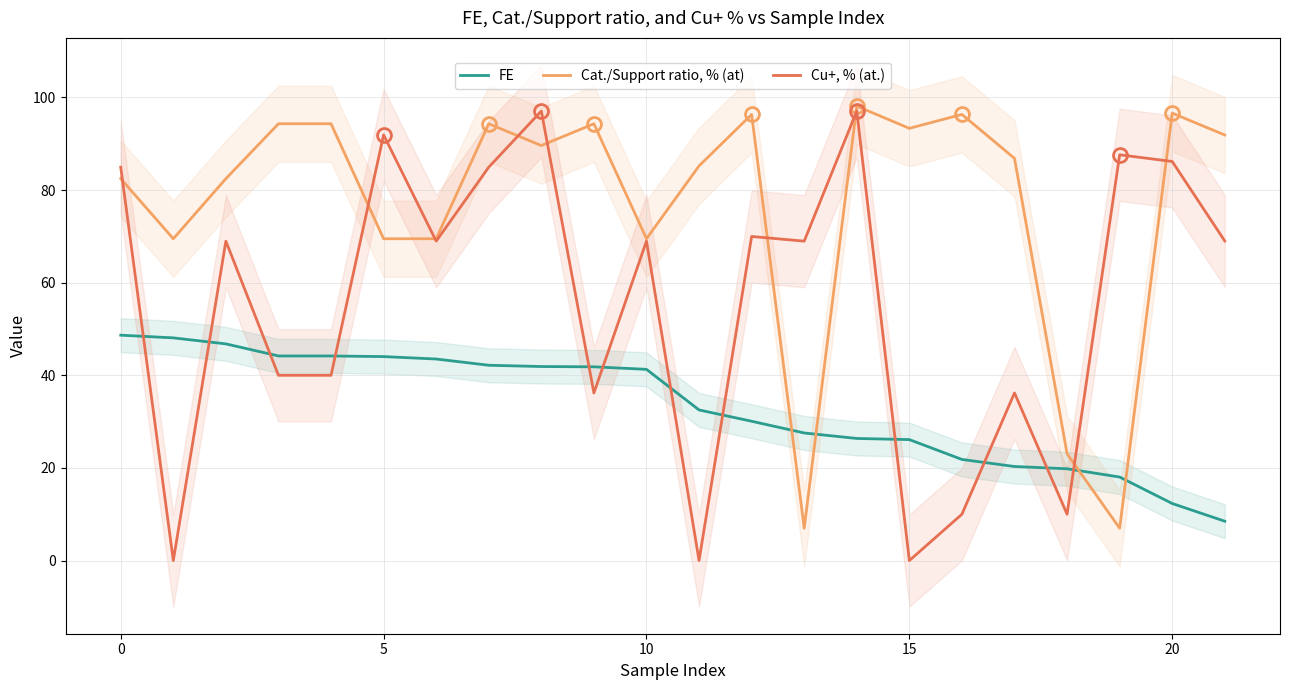

Which series has the largest total across all categories?

Cat./Support ratio, % (at)